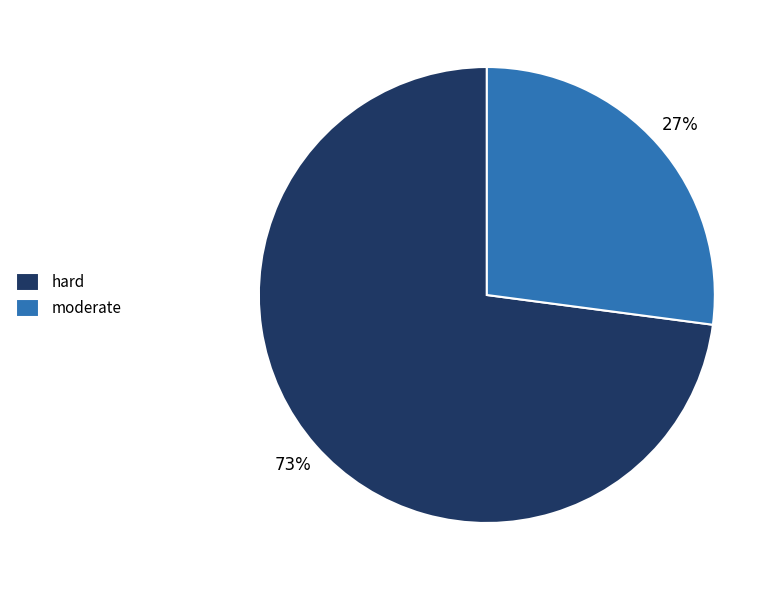

Is it true that moderate is 40% of the pie?

False